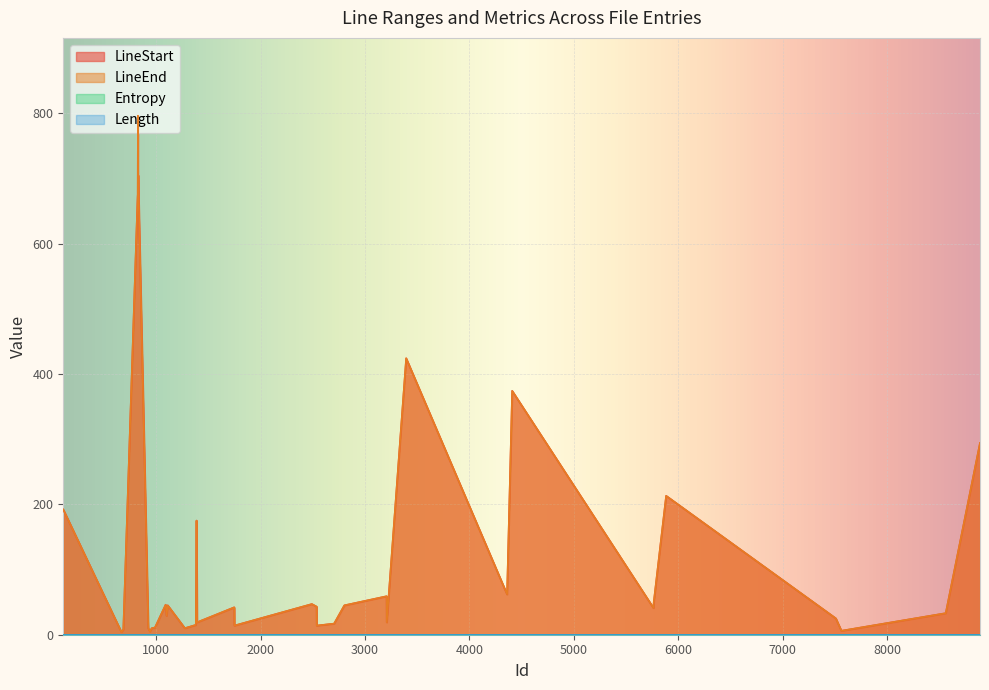

How many data points in LineStart are above 43?

19